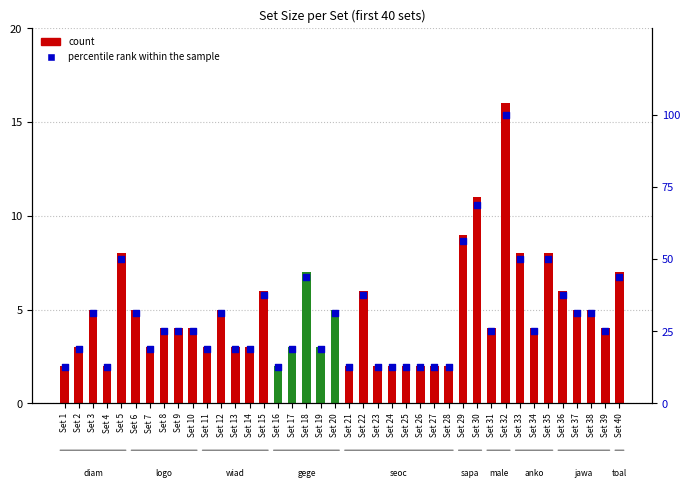

Which series has the largest total across all categories?

percentile rank within the sample